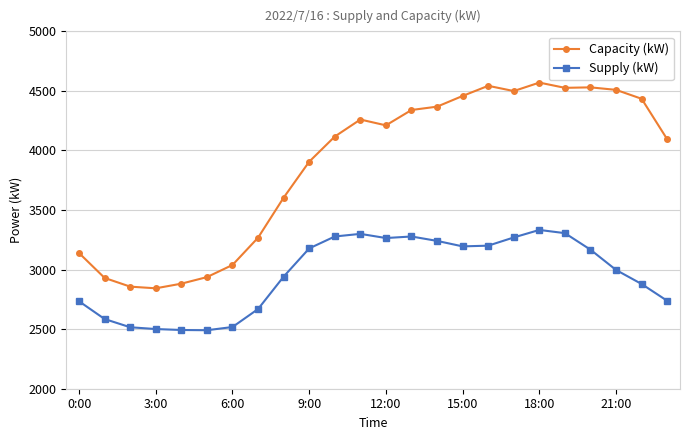

What is the smallest value displayed?

2491